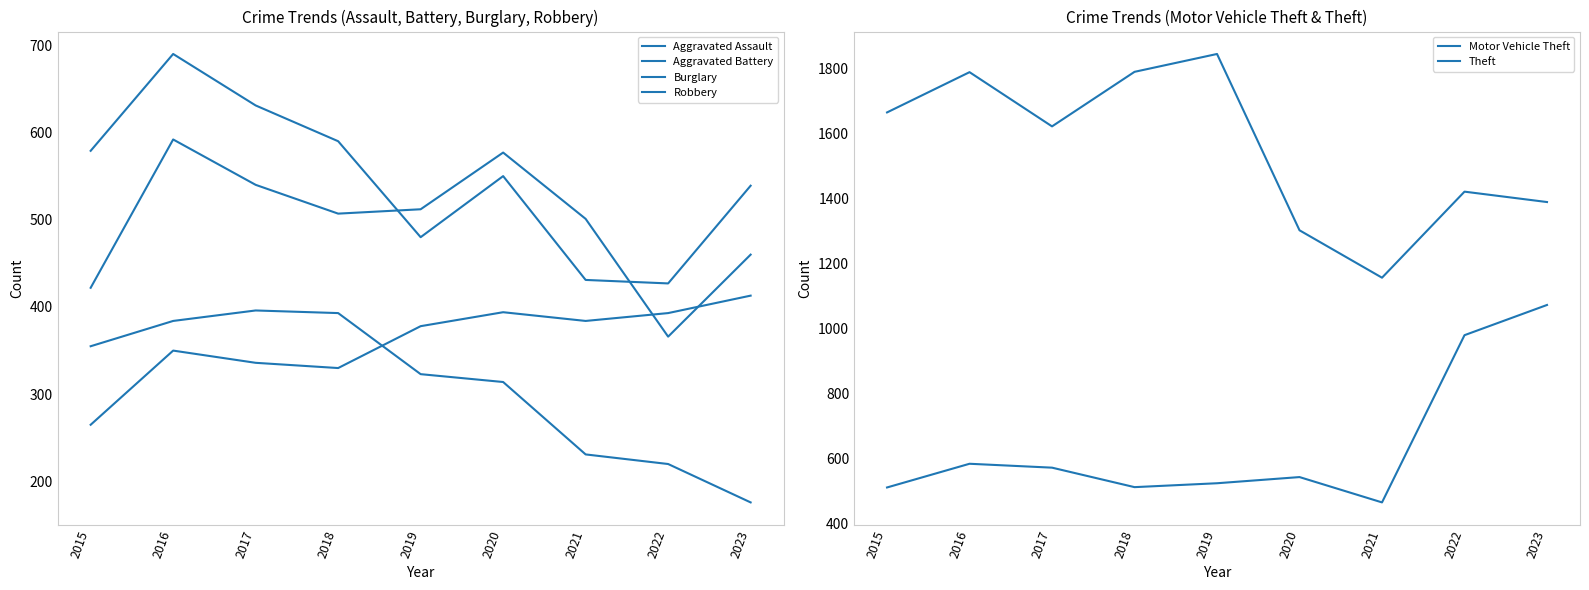

At 2018, list the series in order from largest to smallest.

Theft, Robbery, Motor Vehicle Theft, Aggravated Battery, Burglary, Aggravated Assault